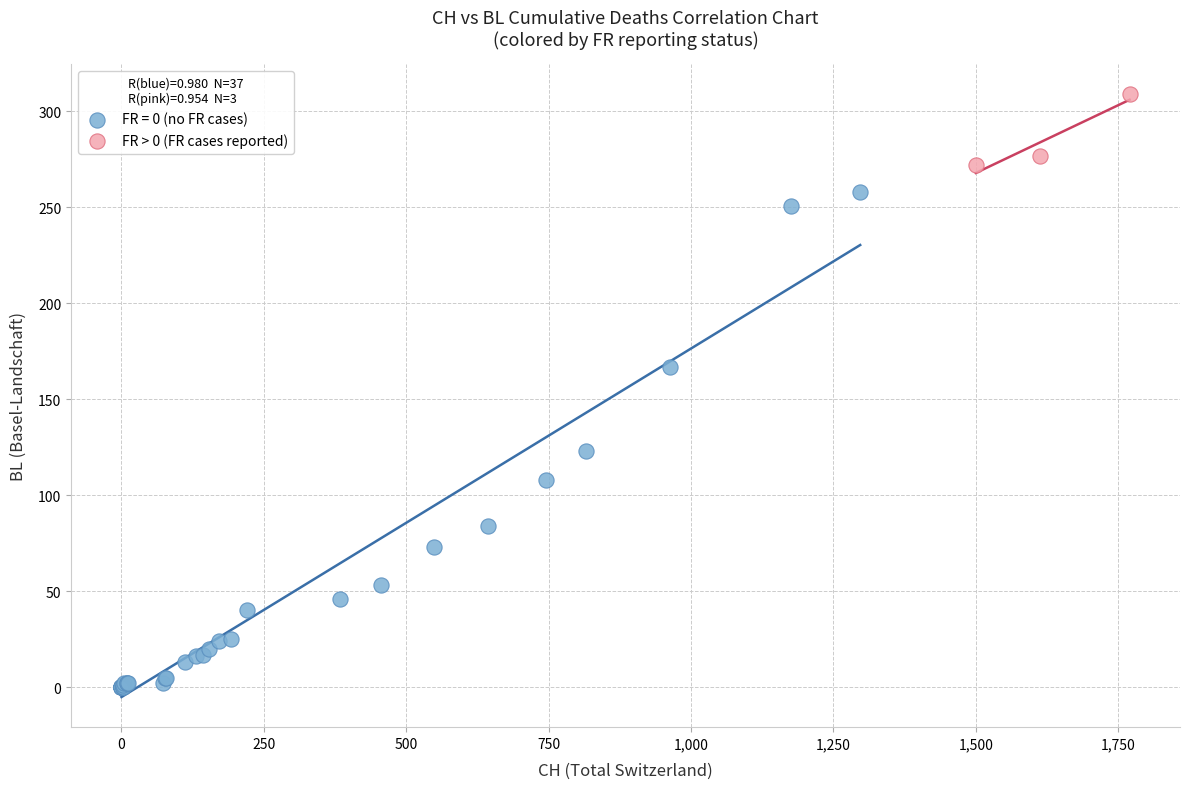

Which series has the widest spread of Y values?

FR = 0 (no FR cases)